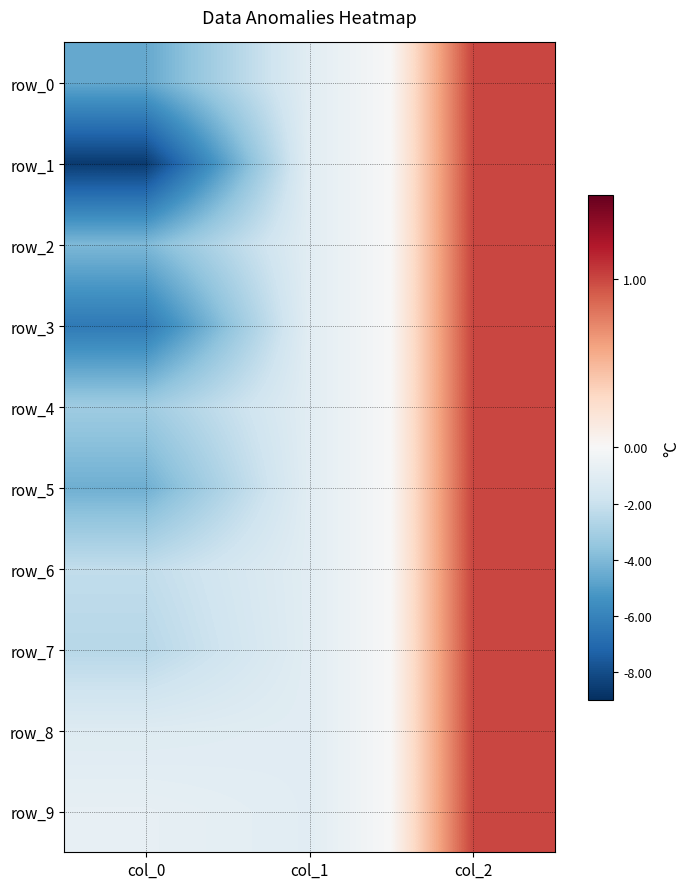

At which category is the sum across all series the highest?

col_2